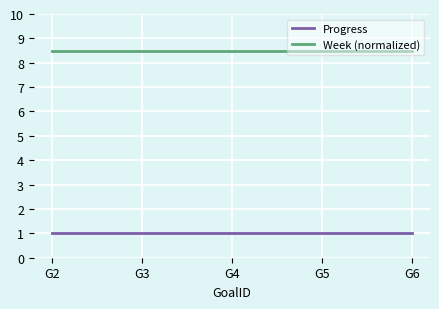

Read the Progress value at G6.

1.0